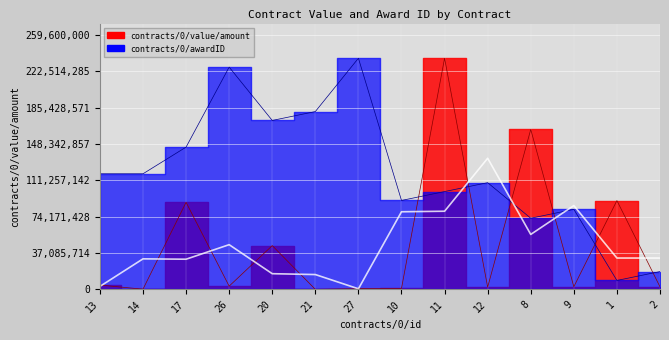

Reading left to right, transcribe all the data shown in this chart.

contracts/0/value/amount: 13=4358740.6	14=169939.9	17=88857057.7	26=3276135.5	20=44661881.5	21=1.0	27=648279.2	10=1000000.0	11=236000000.0	12=2282382.8	8=163259367.0	9=2673669.5	1=90647090.0	2=2581504.1
contracts/0/awardID: 13=118000000.0	14=118000000.0	17=145230769.2	26=226923076.9	20=172461538.5	21=181538461.5	27=236000000.0	10=90769230.8	11=99846153.8	12=108923076.9	8=72615384.6	9=81692307.7	1=9076923.1	2=18153846.2